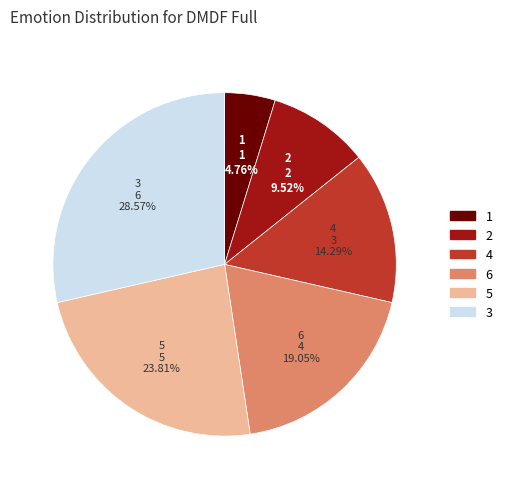

What percentage is the 3 slice, to the nearest percent?

29%